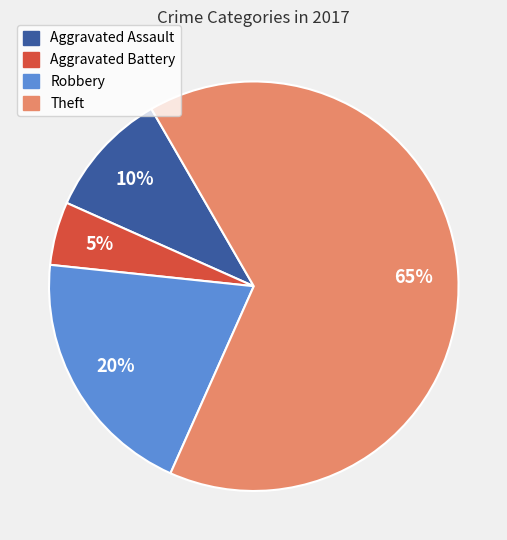

How many slices are in this pie chart?

4